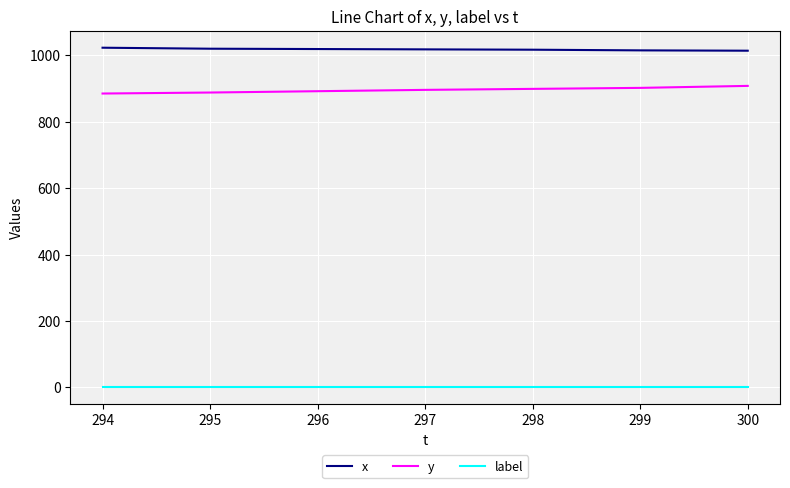

What is the maximum value for x?

1023